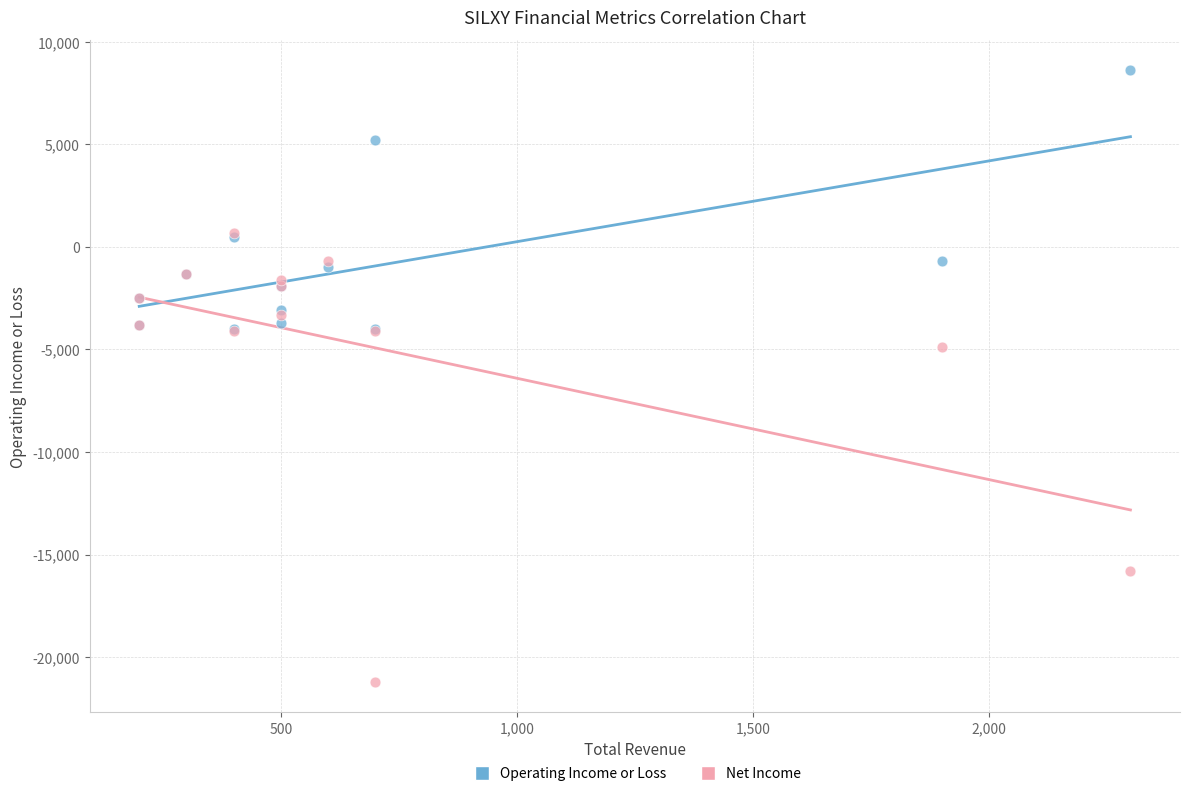

Which series contains the highest Y value?

Operating Income or Loss